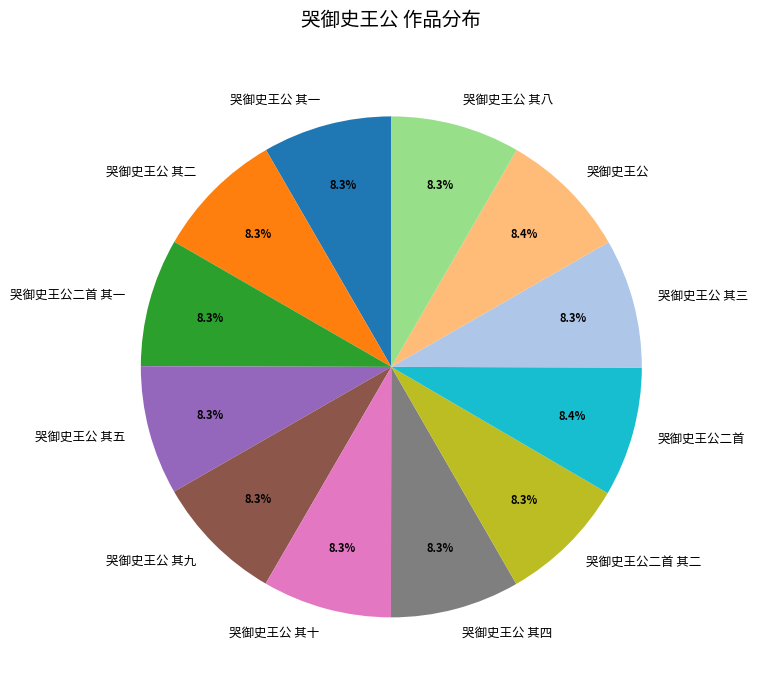

What portion of the pie excludes 哭御史王公二首?

91.6%